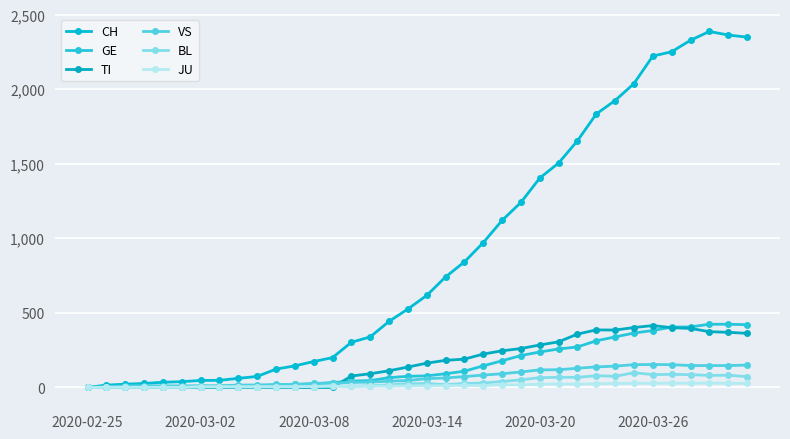

How many categories are shown in the chart?

36